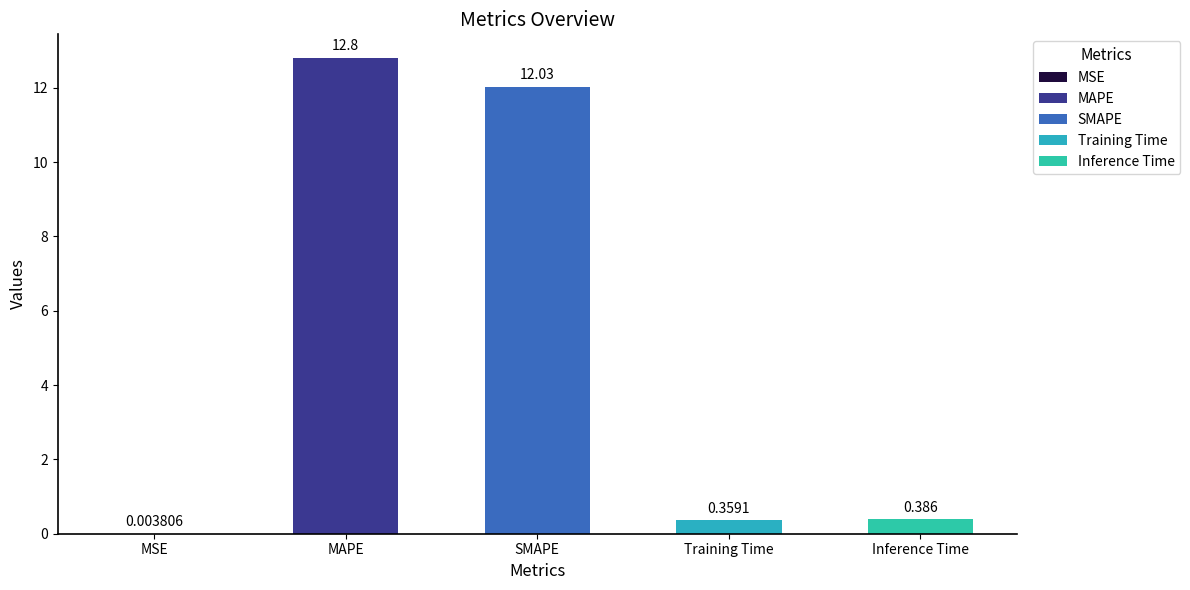

Reading right to left, transcribe all the data shown in this chart.

0.4	0.4	12.0	12.8	0.0